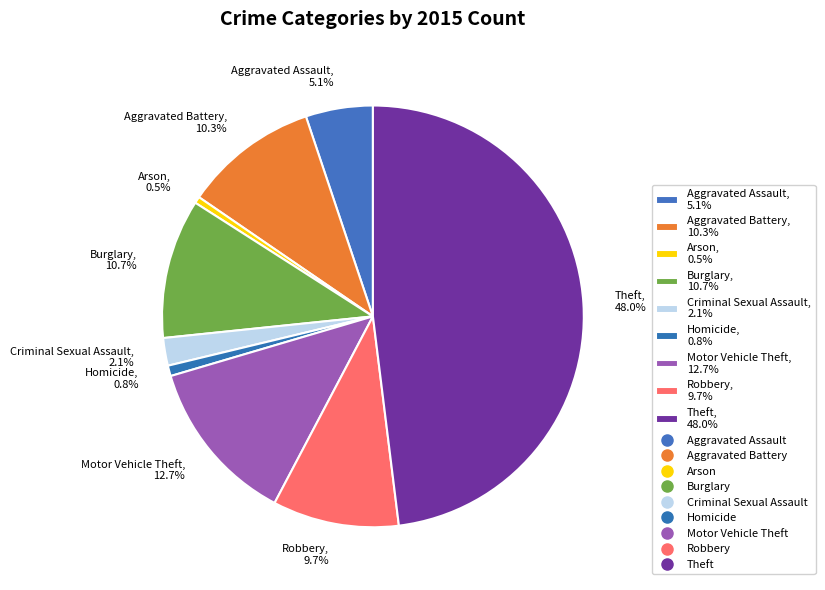

What percentage is the Aggravated Assault slice, to the nearest percent?

5%